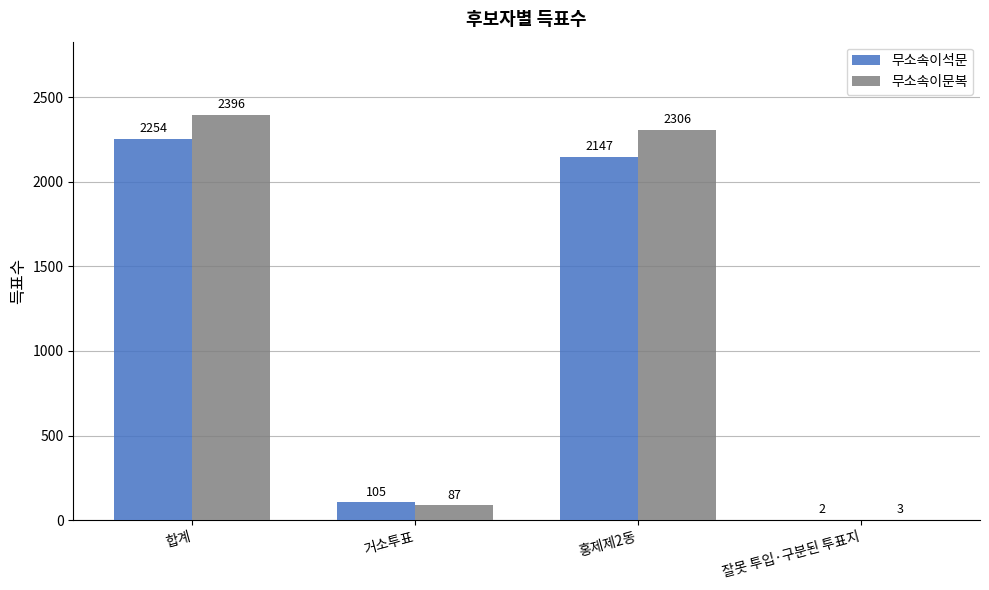

How many data points does each series have?

4